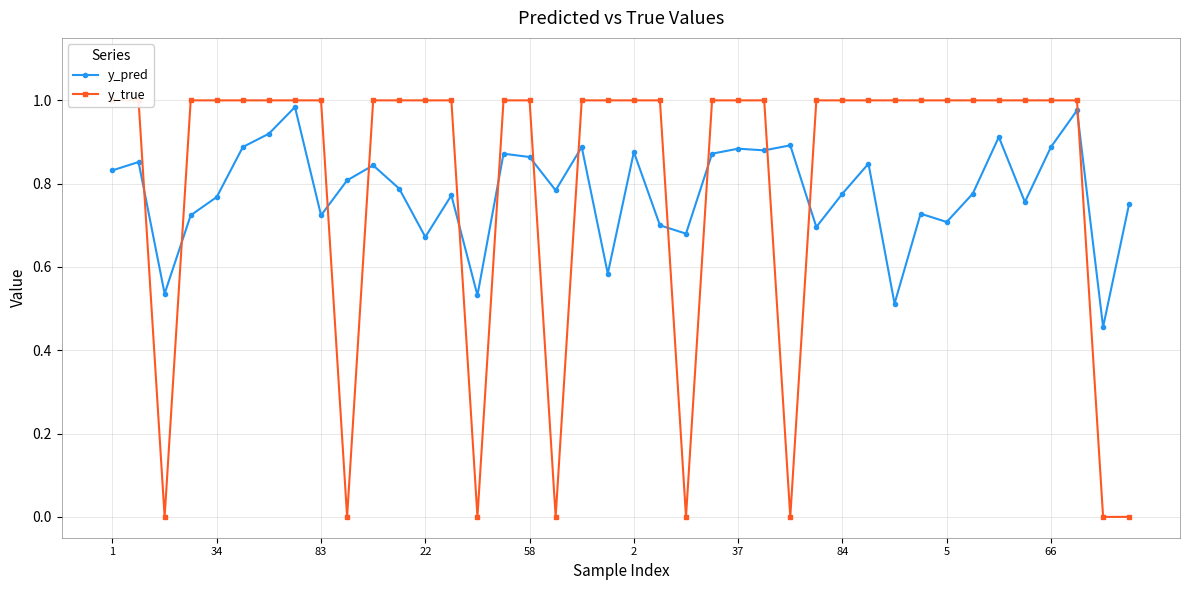

What is the total value across all series at 19?

1.6